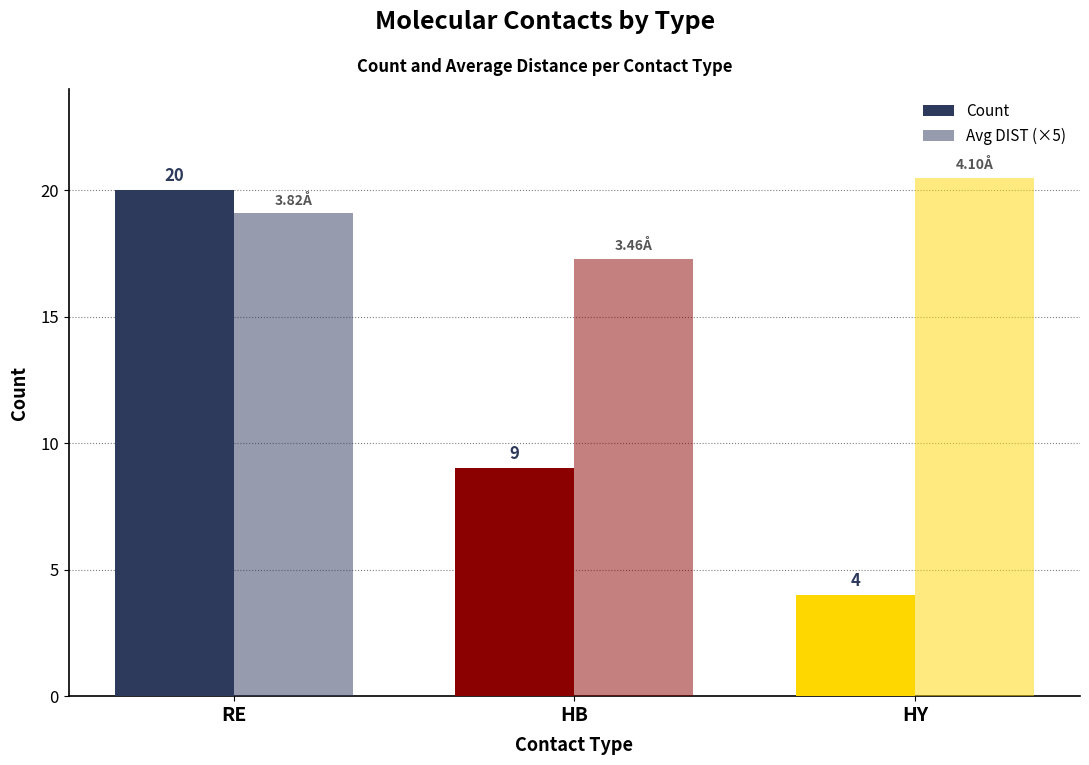

Rank the series by their average value, from lowest to highest.

Count, Avg DIST (×5)